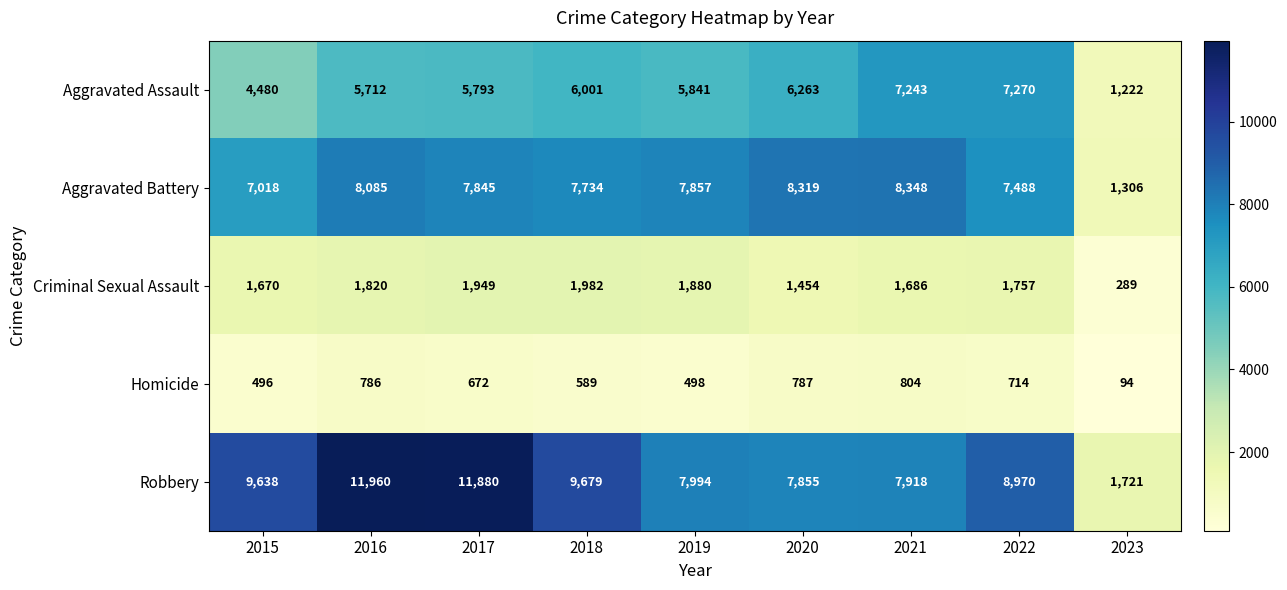

Count the number of categories in the chart.

9